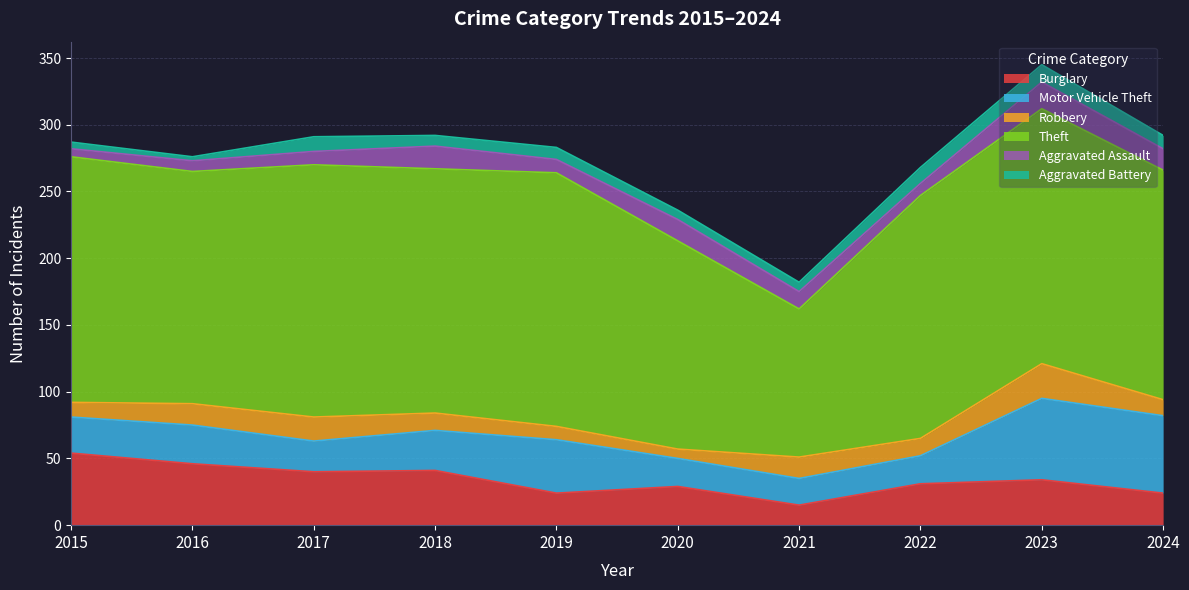

What is the average value of the Robbery series?

14